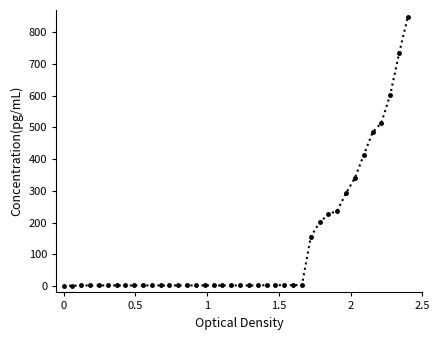

What is the value of the 16th point from the left?

2